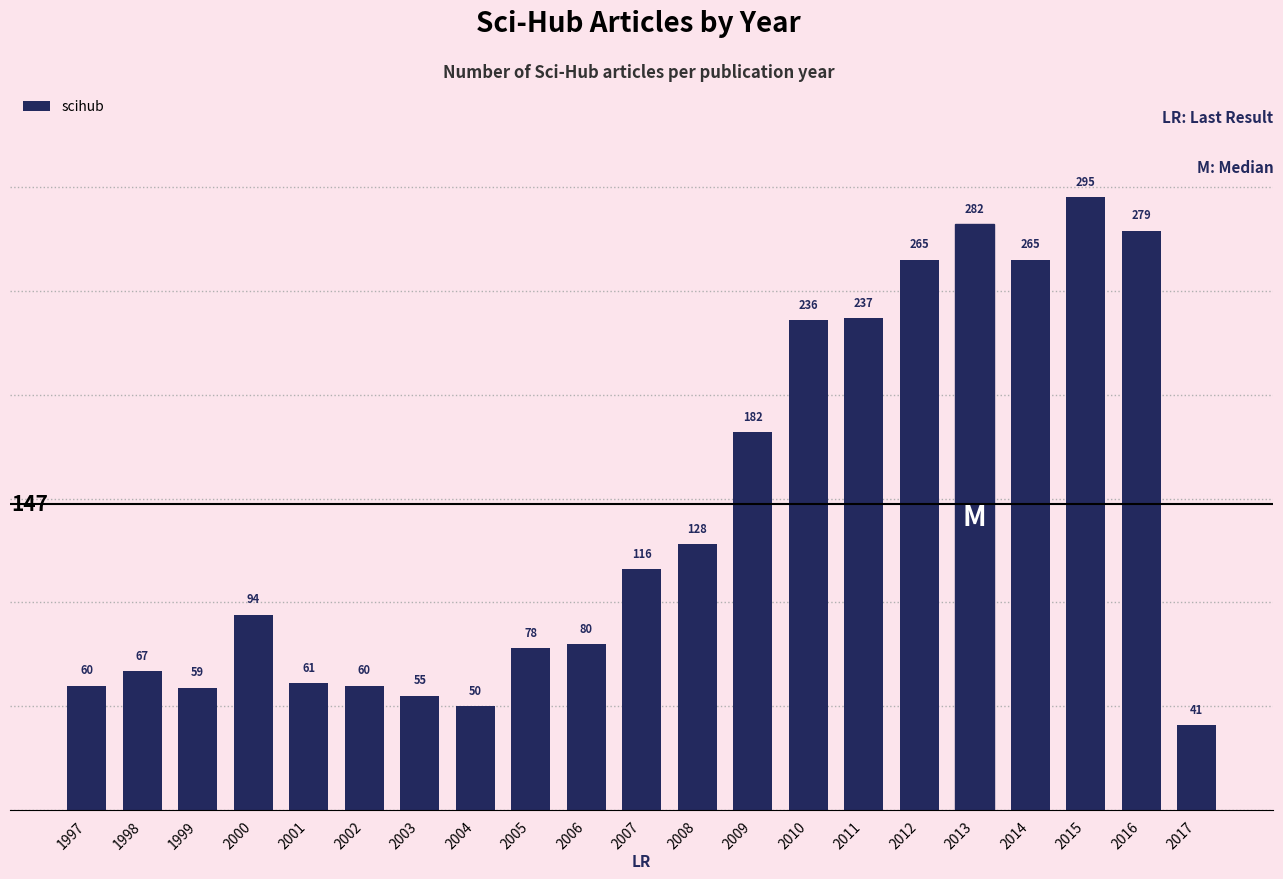

What is the average value?

142